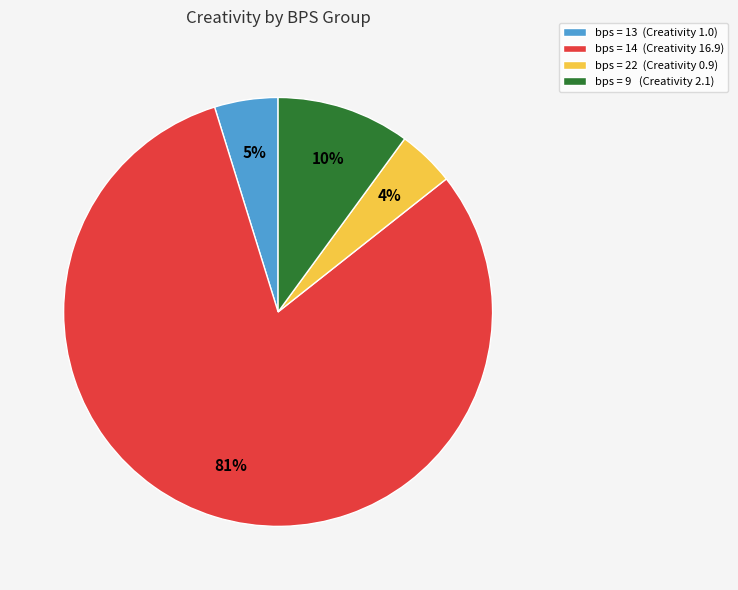

What percentage is the bps = 9 (Creativity 2.1) slice, to the nearest percent?

10%